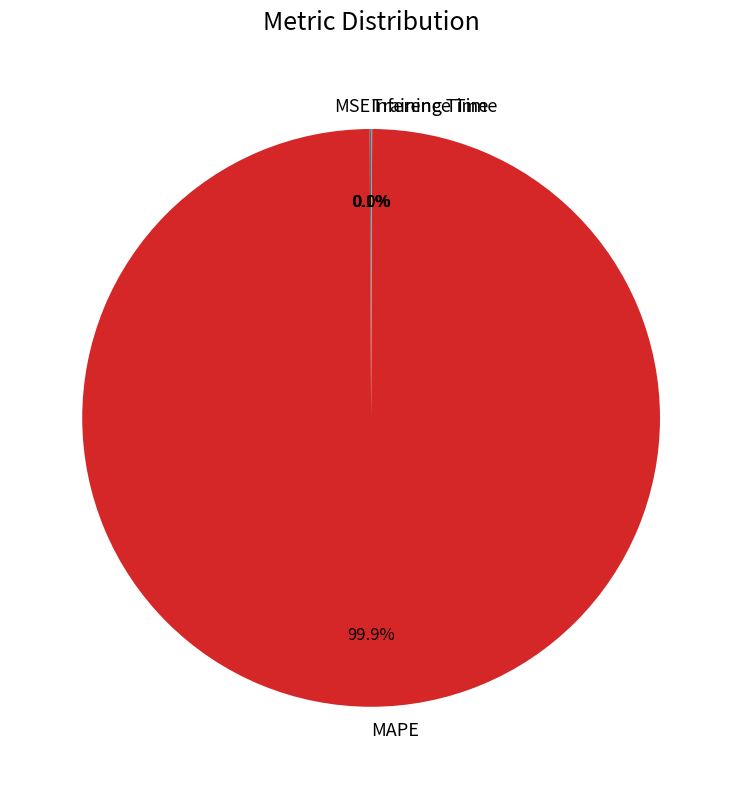

To the nearest percent, what is the difference between the largest and smallest slice percentages?

100%